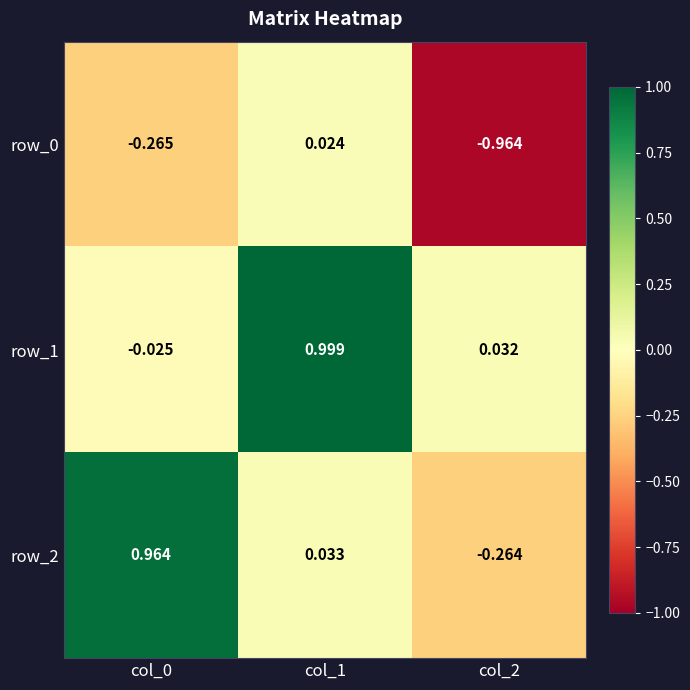

What is the sum of the row_0 values at col_0 and col_2?

-1.2